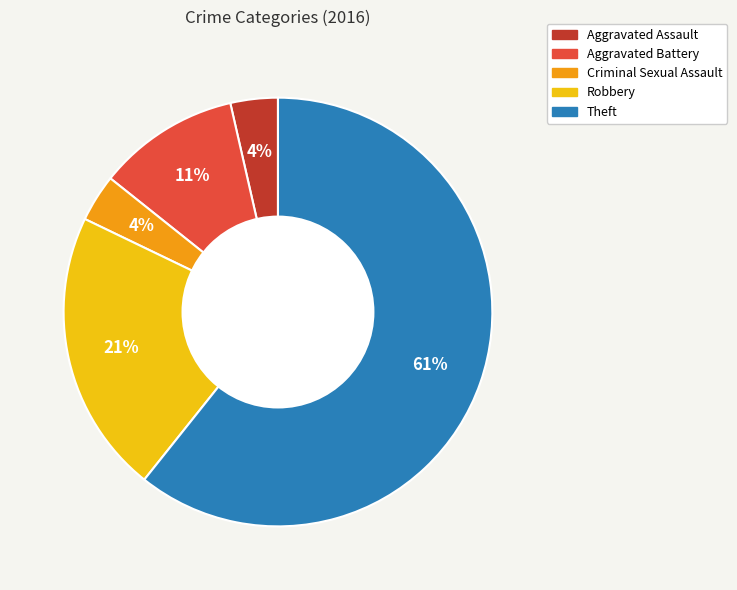

Which has a higher value, Robbery or Theft?

Theft